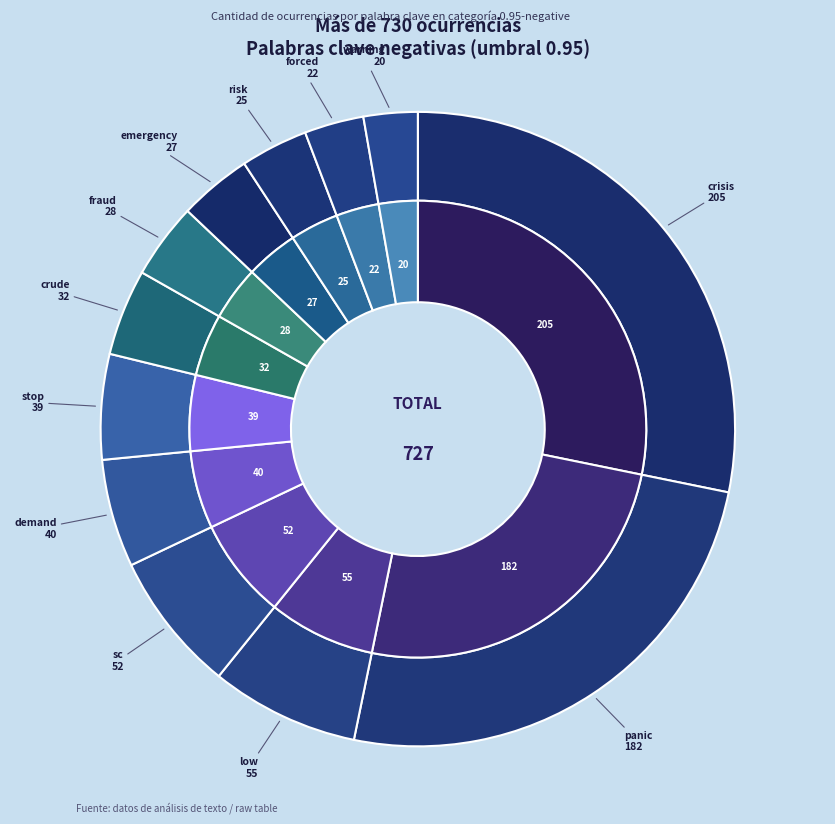

What percentage is the risk slice, to the nearest percent?

3%